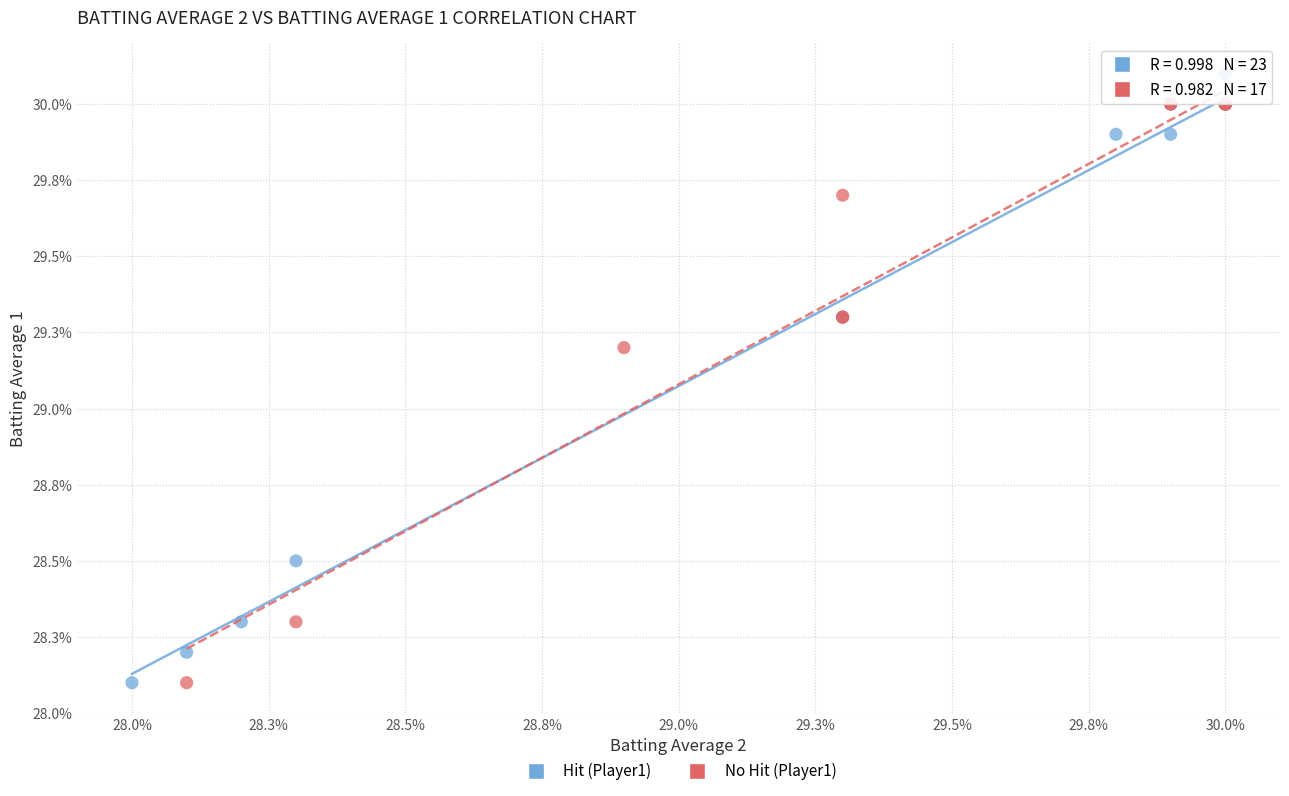

Which series has the widest spread of Y values?

Hit (Player1)